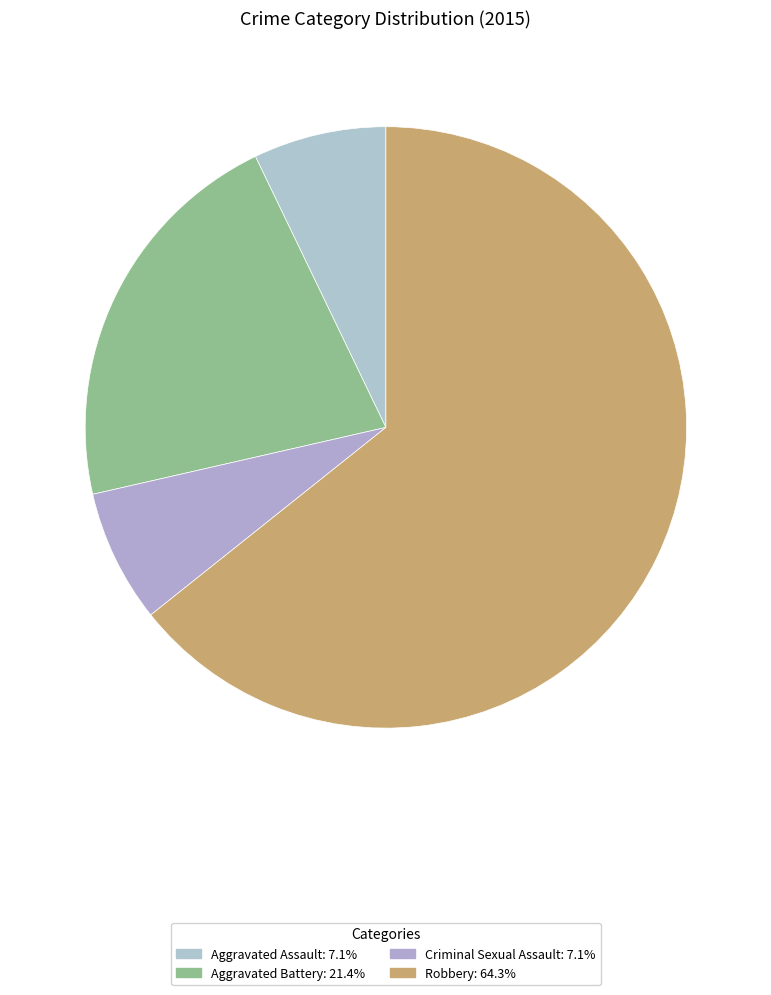

How many slices are in this pie chart?

4